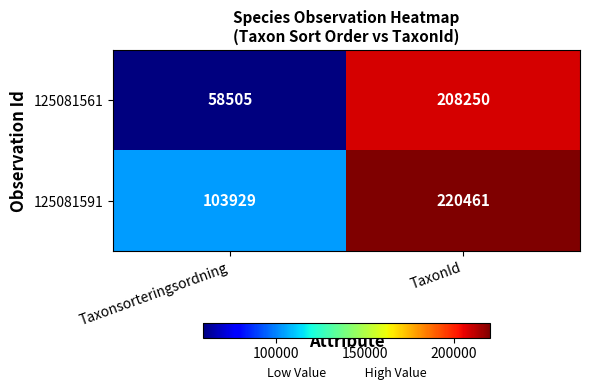

Reading left to right, list all the values displayed in this chart.

125081561: Taxonsorteringsordning=58505	TaxonId=208250
125081591: Taxonsorteringsordning=103929	TaxonId=220461